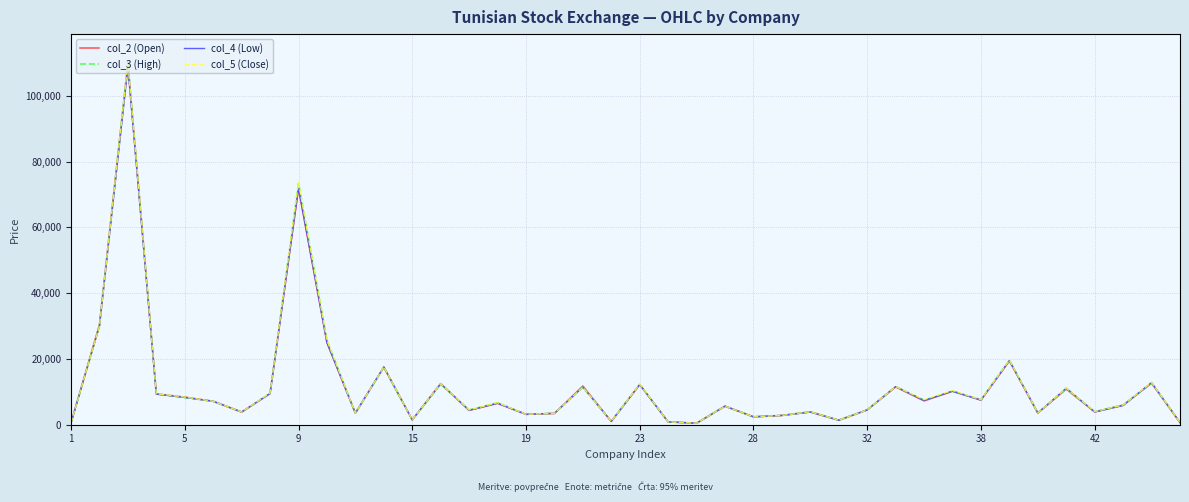

Rank the series by their average value, from lowest to highest.

col_4 (Low), col_2 (Open), col_3 (High), col_5 (Close)